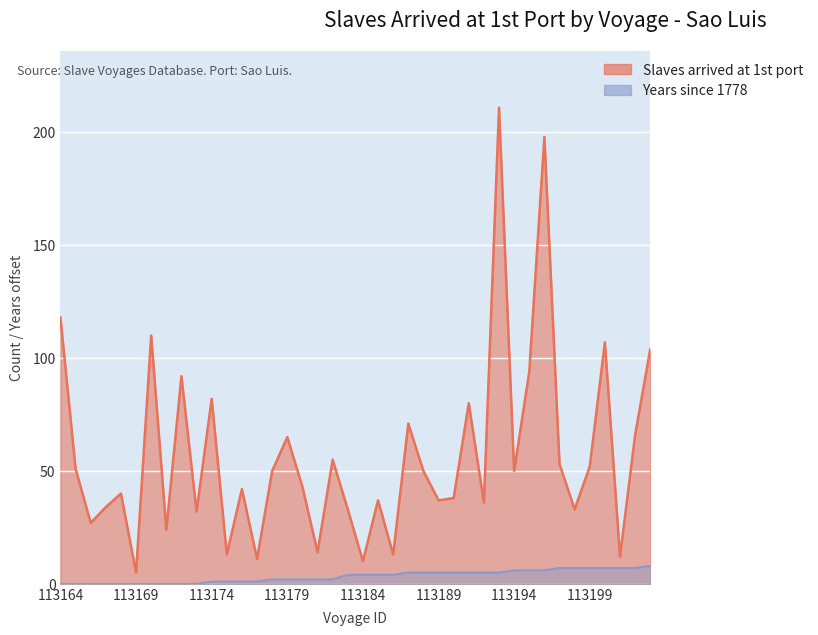

Which series has the largest range (max minus min)?

Slaves arrived at 1st port